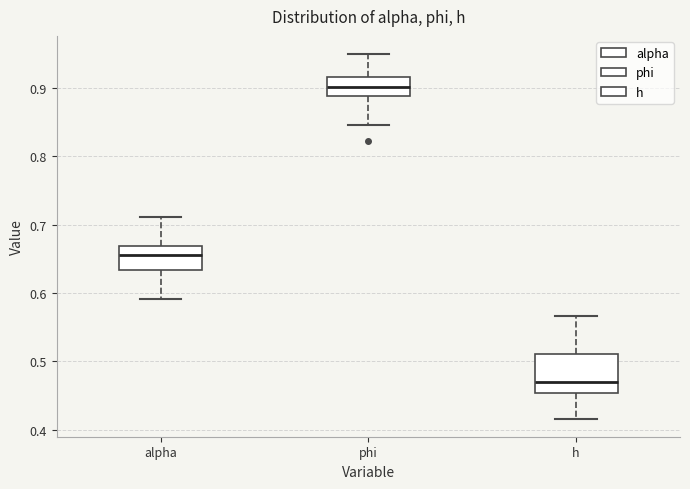

Reading left to right, transcribe this box plot: for each box, give where its median line is, the range the box spans, and where its two whiskers end, as read against the y-axis. The values are not printed on the chart, so give them approximately, as read against the axis.

alpha: median 0.66, box 0.63 to 0.67, whiskers 0.59 to 0.71
phi: median 0.90, box 0.89 to 0.92, whiskers 0.85 to 0.95
h: median 0.47, box 0.45 to 0.51, whiskers 0.42 to 0.57